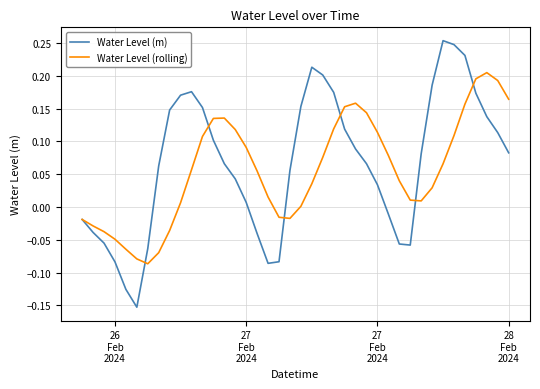

Which series has the widest spread of values?

Water Level (m)